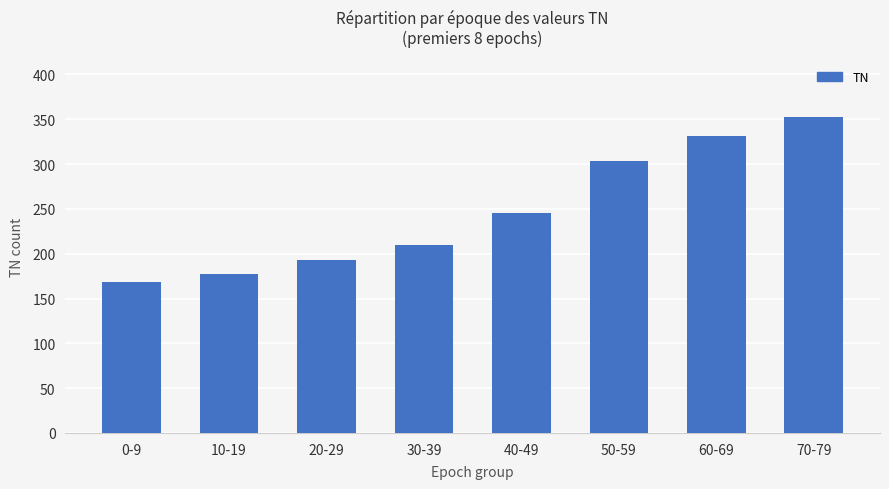

Where is the data nearest to the value 260?

40-49